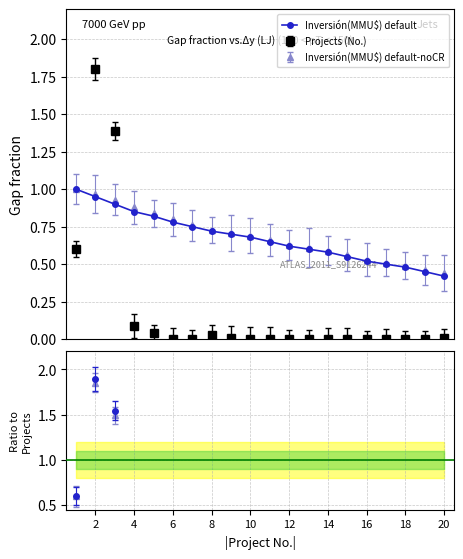

What is the smallest value displayed?

0.4